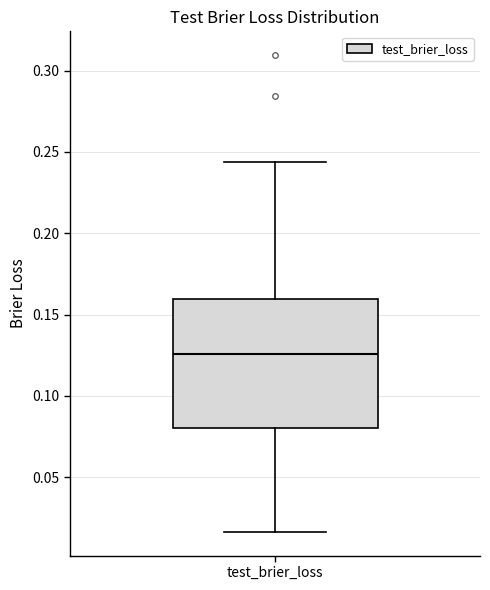

Where does the lower whisker of the box for test_brier_loss end on the y-axis? The values are not printed on the chart, so give them approximately, as read against the axis.

0.015